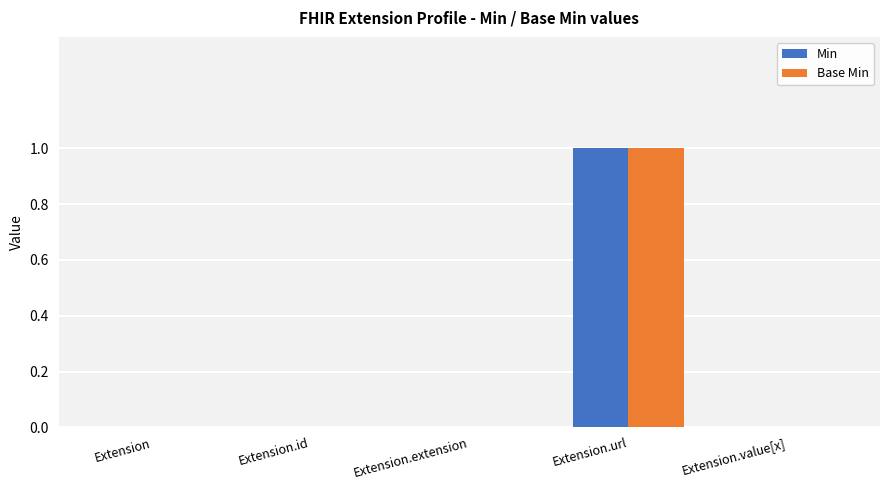

Reading left to right, what are all the values shown in this chart?

Min: 0	0	0	1	0
Base Min: 0	0	0	1	0